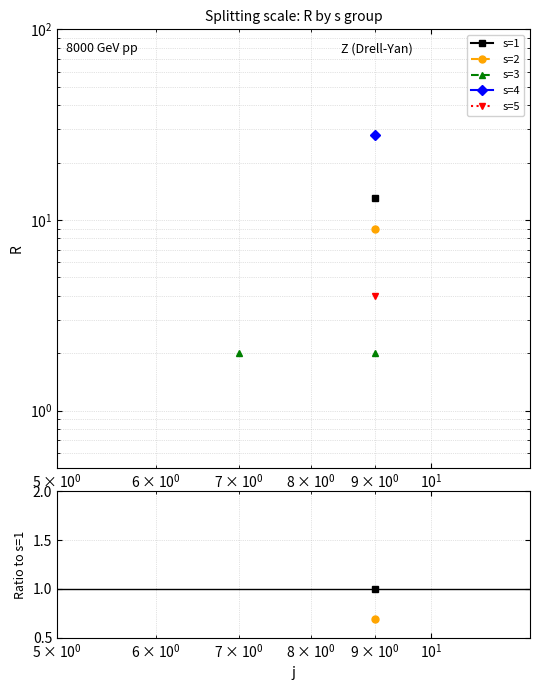

Is this an area chart (filled region under the line)?

No